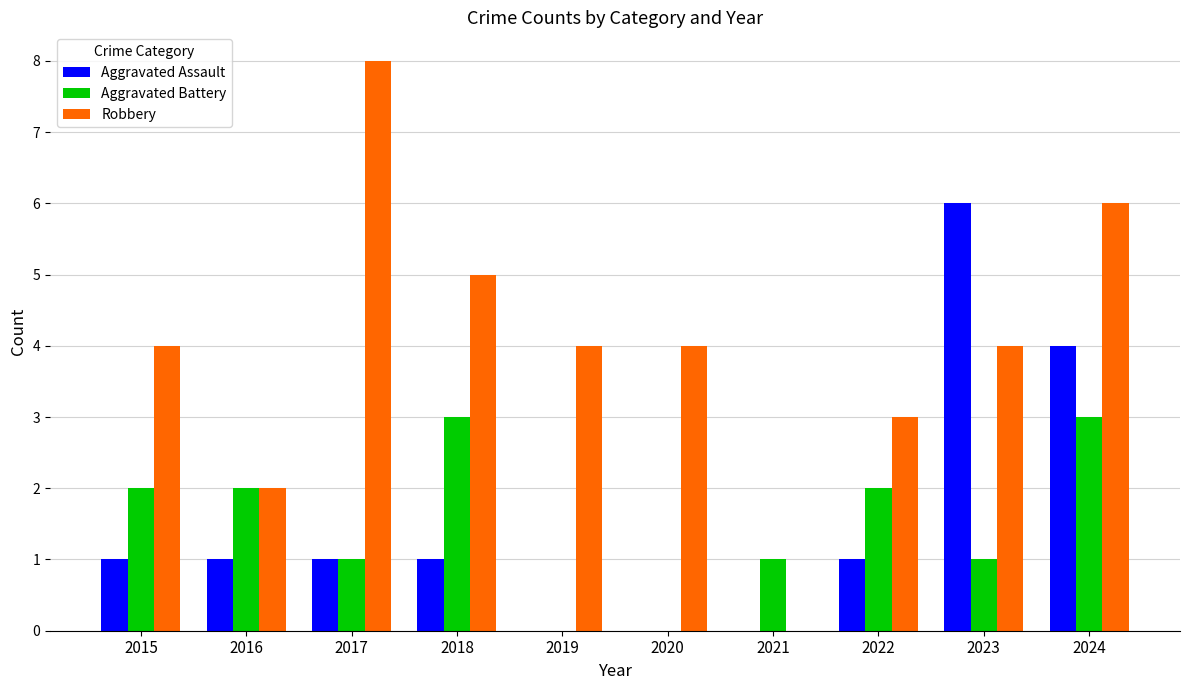

Reading right to left, transcribe all the data shown in this chart.

Aggravated Assault: 4	6	1	0	0	0	1	1	1	1
Aggravated Battery: 3	1	2	1	0	0	3	1	2	2
Robbery: 6	4	3	0	4	4	5	8	2	4